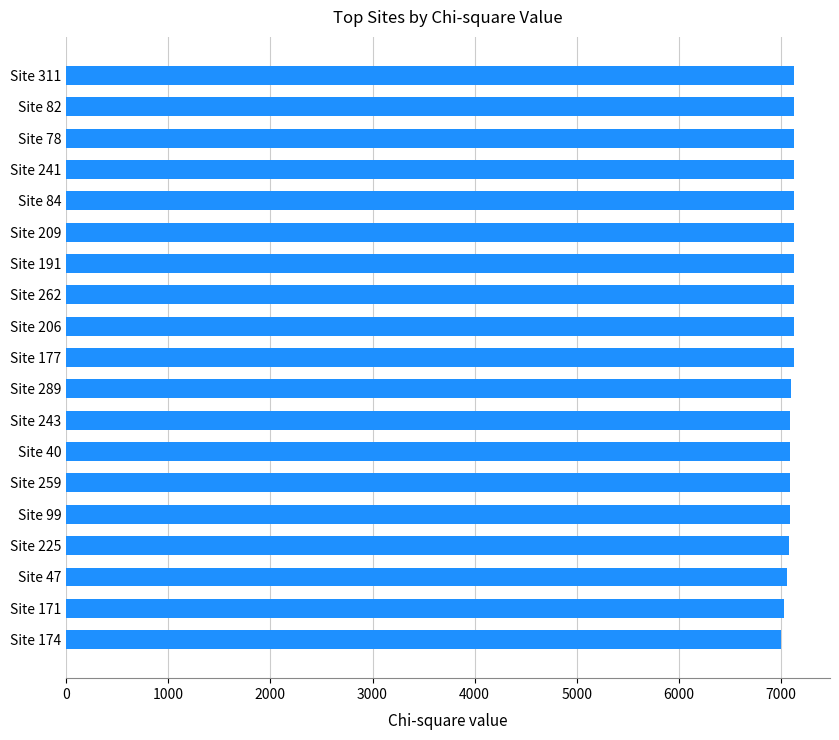

What is the sum of the values at Site 40 and Site 209?

14217.3